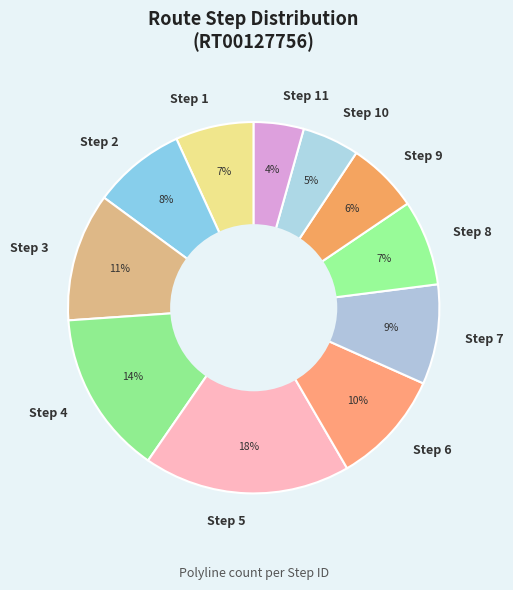

How many slices are in this pie chart?

11